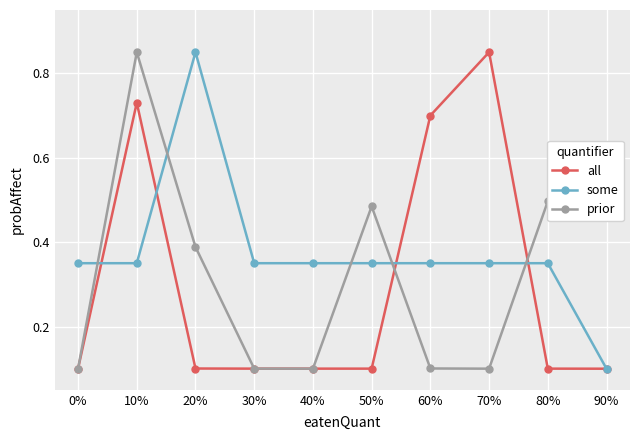

List the series in order of their overall mean, lowest first.

all, prior, some